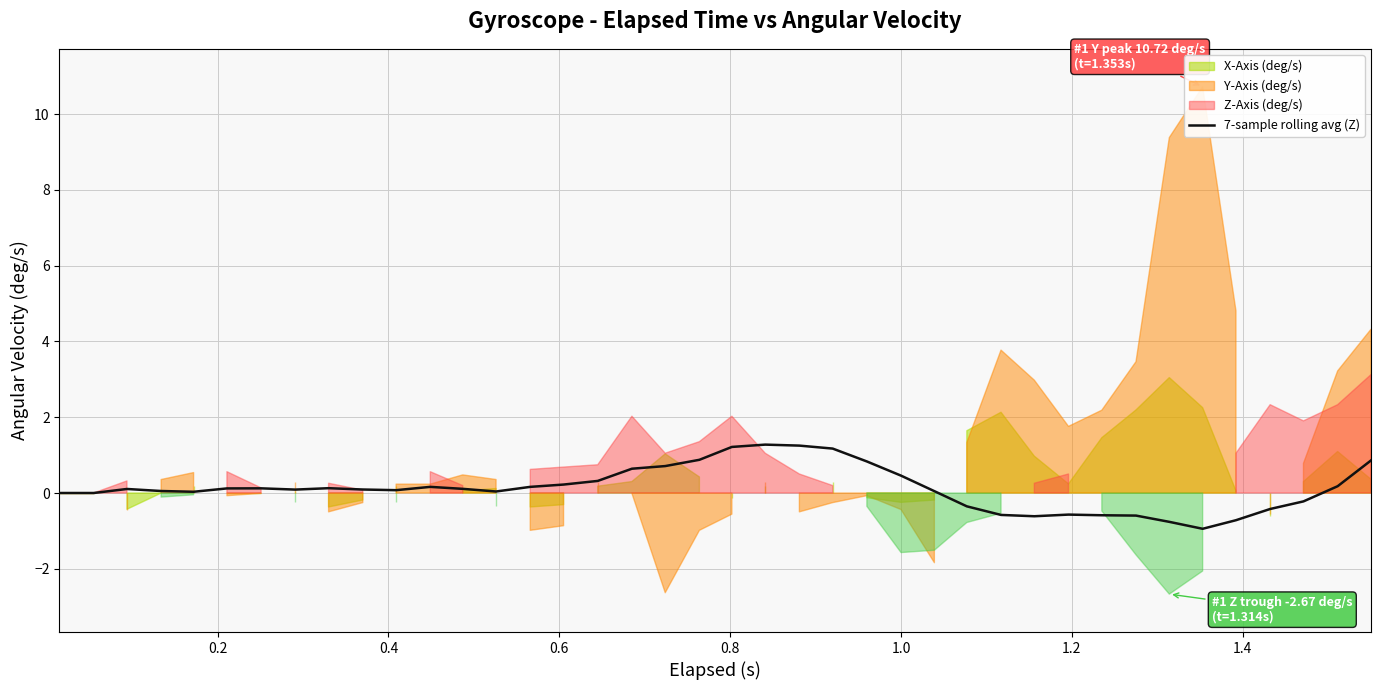

Does the chart display data point markers on the line(s)?

No